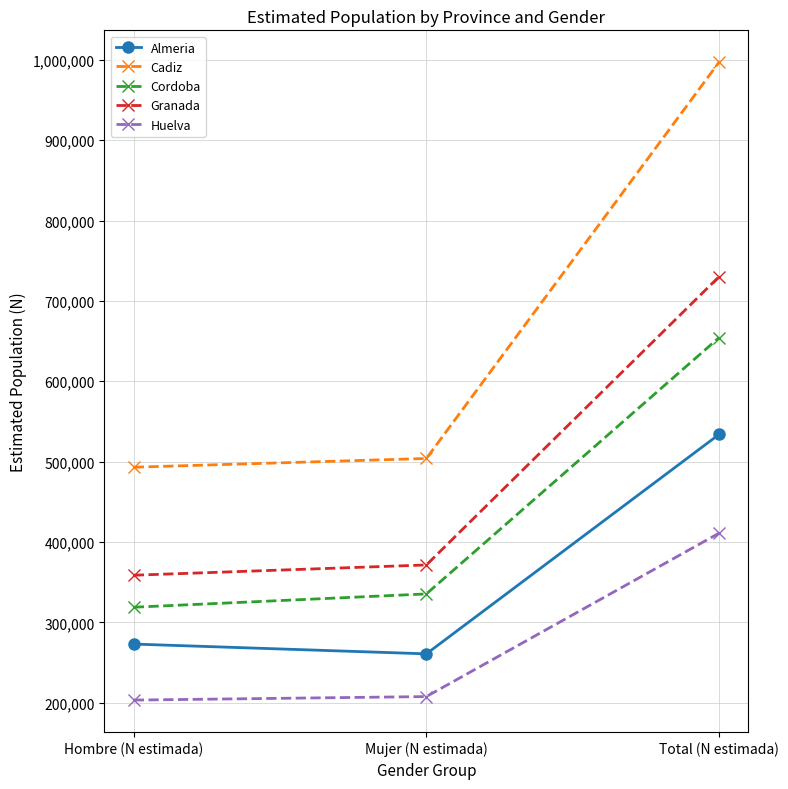

What is the label of the 3rd point from the left?

Total (N estimada)